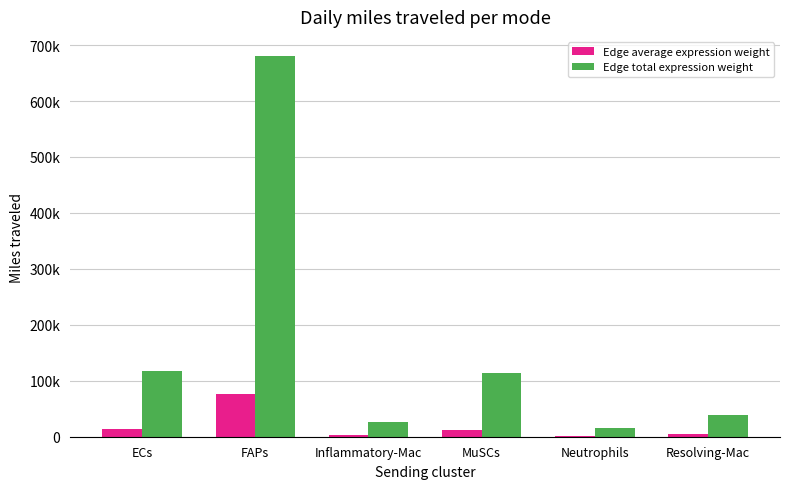

Does the chart contain stacked bars?

No